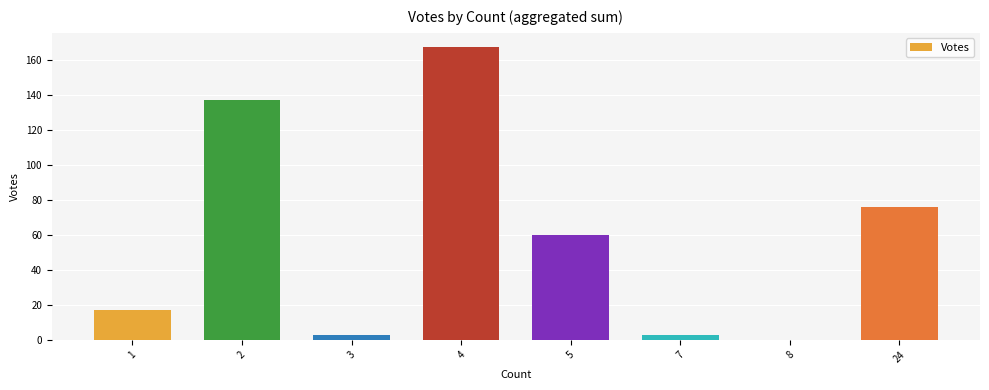

What is the sum of all values?

463